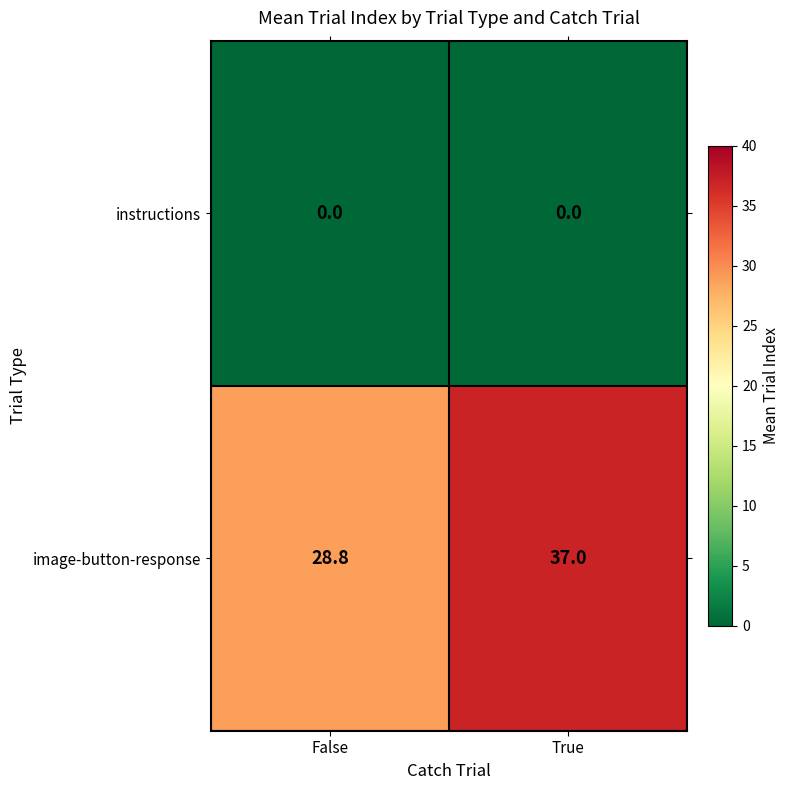

Reading right to left, transcribe all the data shown in this chart.

instructions: 0.0	0.0
image-button-response: 37.0	28.8